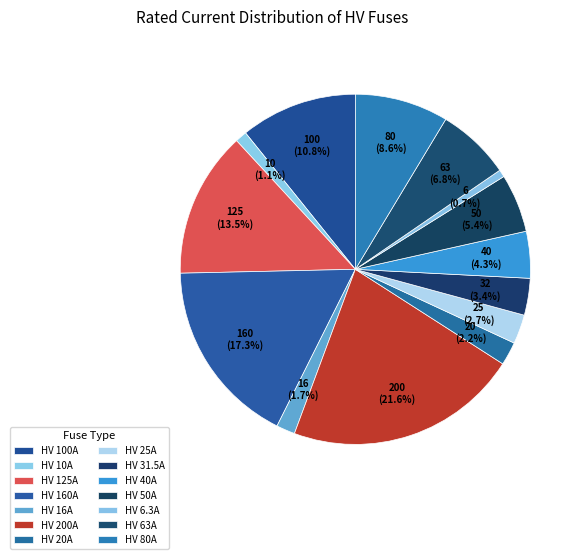

Which has a higher value, HV 63A or HV 100A?

HV 100A